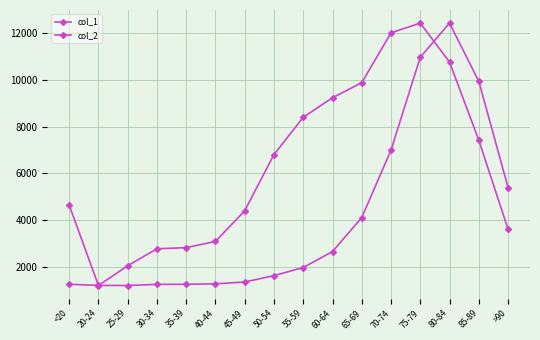

Between 40-44 and 65-69, which series saw the biggest shift?

col_1